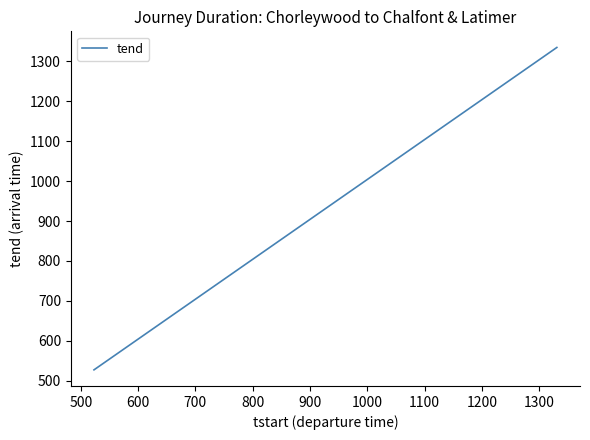

What is the difference between the maximum and minimum values?

808